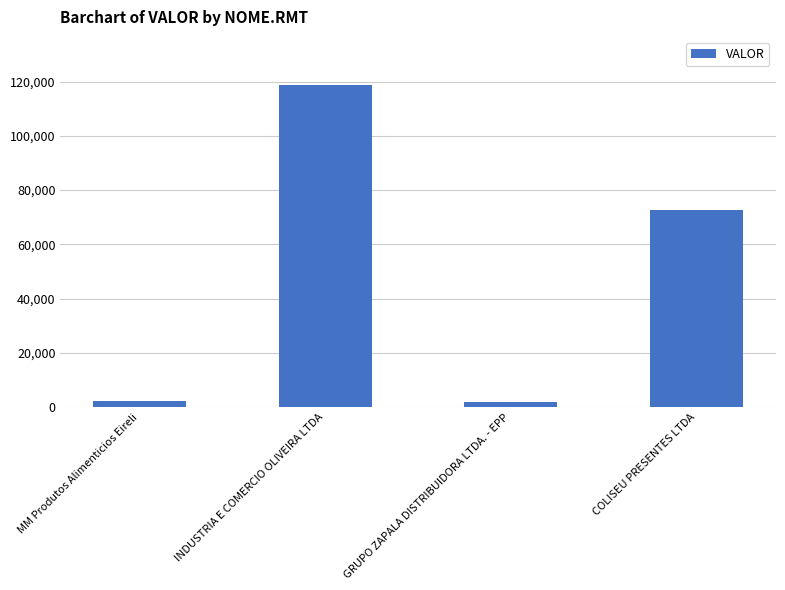

Approximately how many times larger is the value at INDUSTRIA E COMERCIO OLIVEIRA LTDA compared to GRUPO ZAPALA DISTRIBUIDORA LTDA. - EPP?

70.7